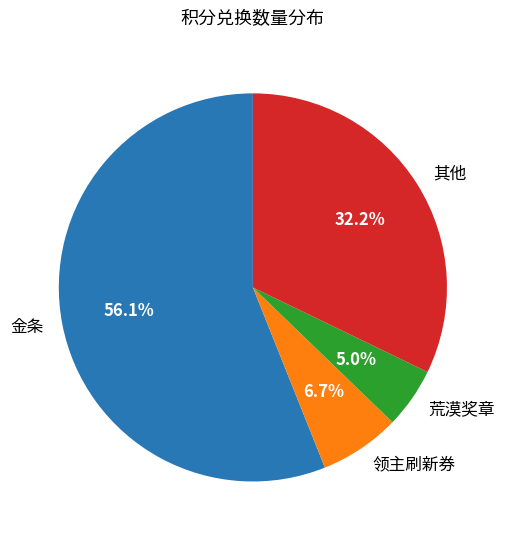

How much of the chart is everything except 荒漠奖章?

95.0%